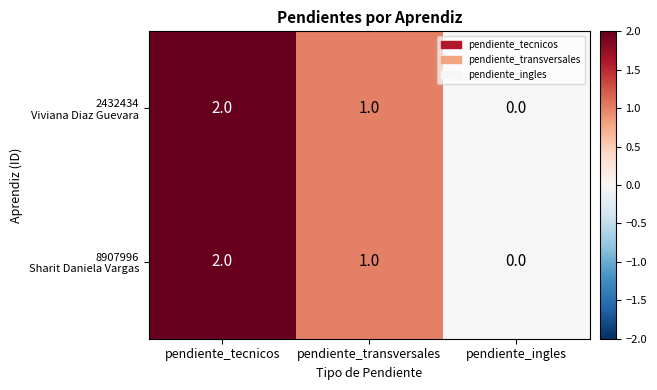

At which category is the sum across all series the highest?

pendiente_tecnicos